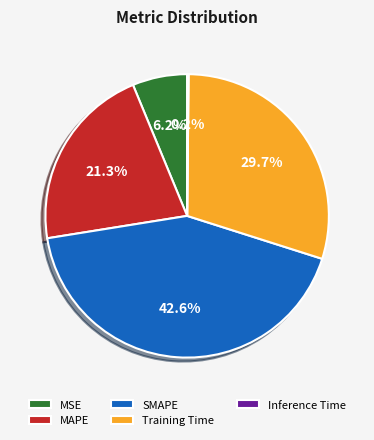

Combined, do SMAPE and MAPE account for over 50%?

Yes